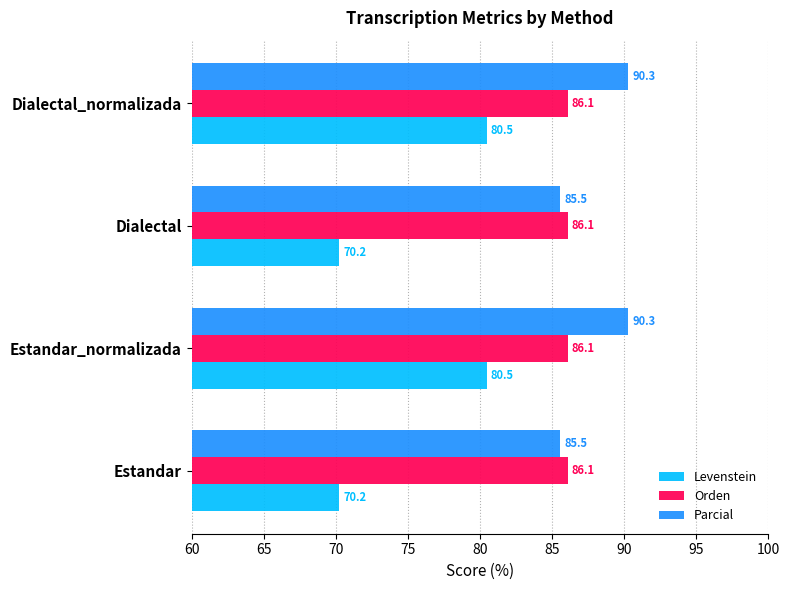

What is the difference between the highest and lowest values at Estandar?

15.9